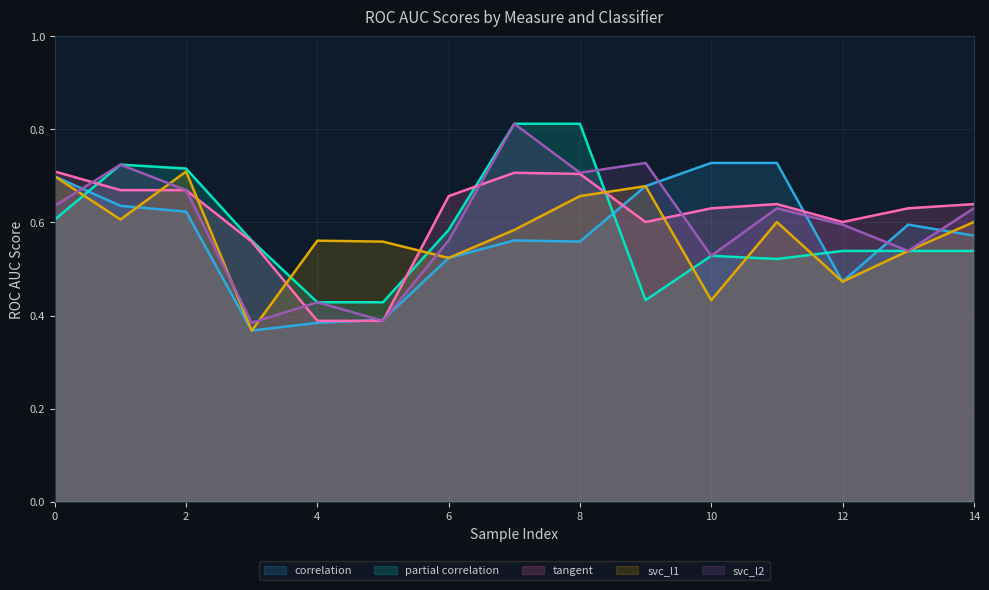

The svc_l1 series shows 0.5 at 13. True or false?

True